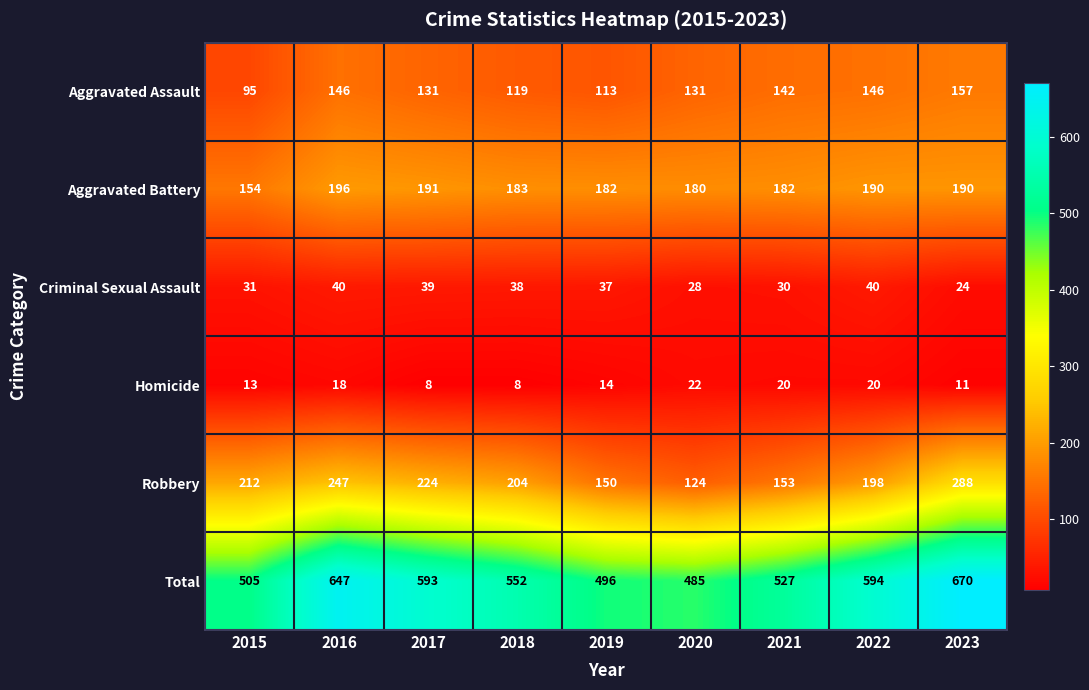

At which label is Criminal Sexual Assault closest to 32?

2015